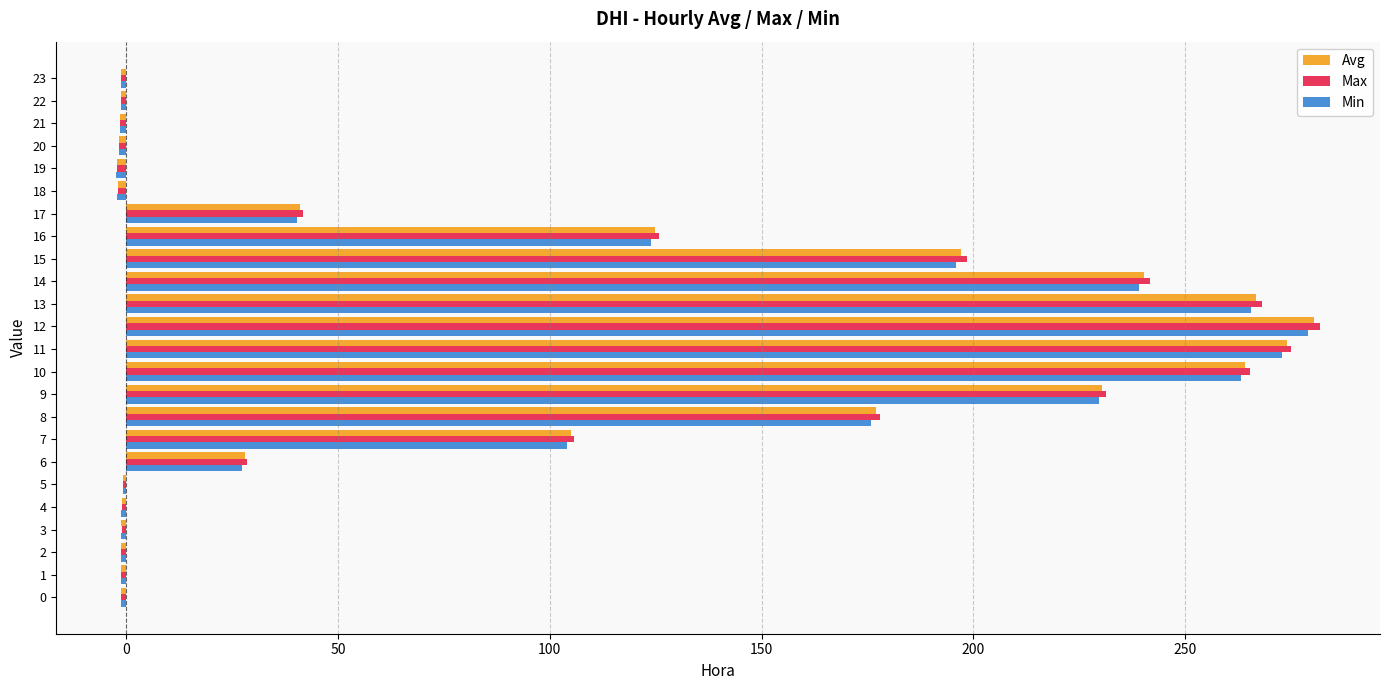

Is the value of Max at 8 greater than the value of Min at 16?

Yes